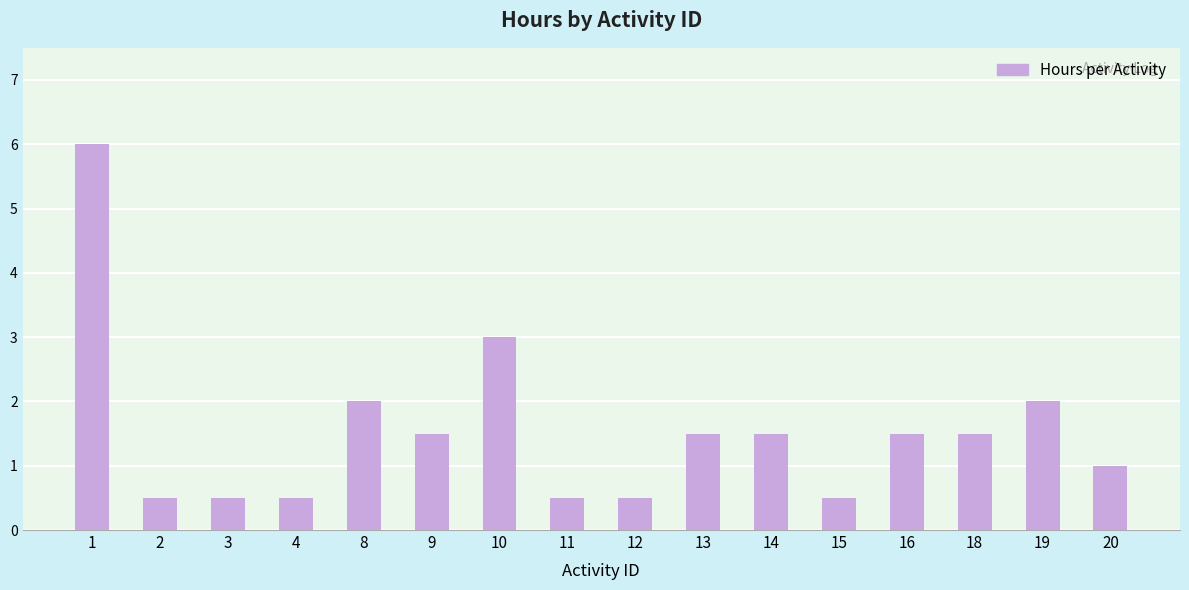

What is the smallest value displayed?

0.5